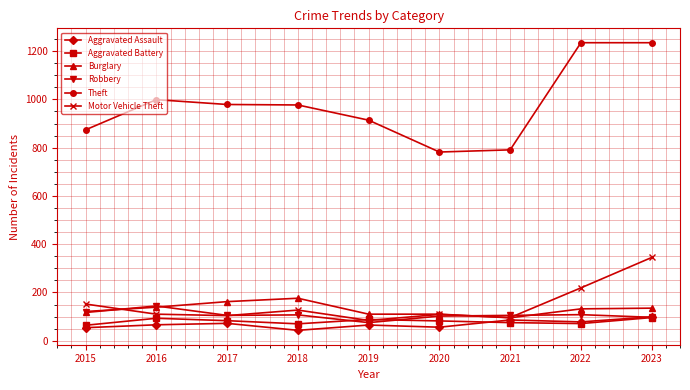

At which category does Robbery reach its first local peak?

2016